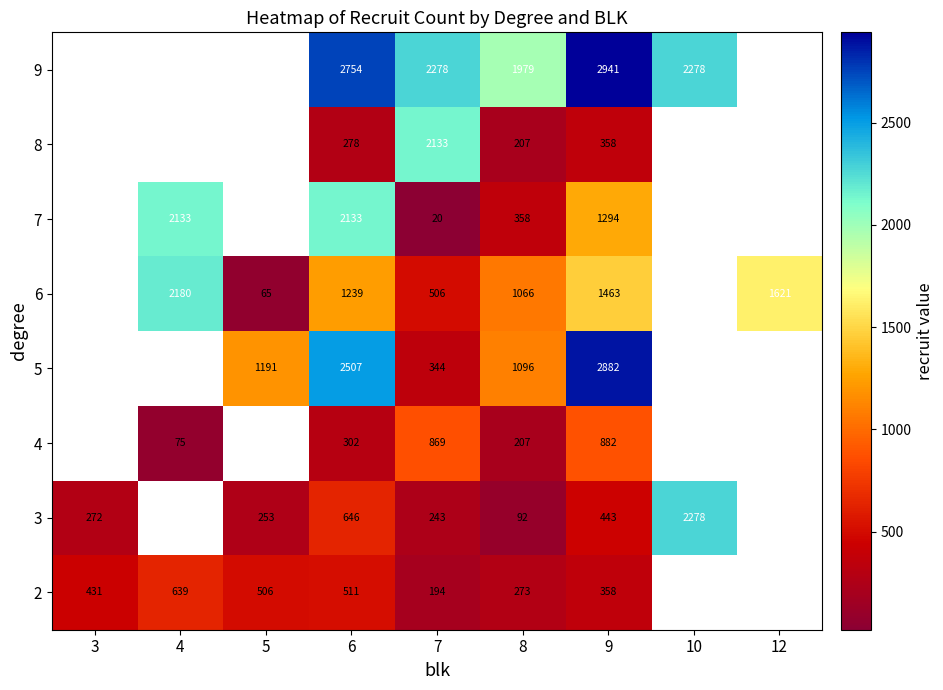

What is the total value across all series at 6?

10370